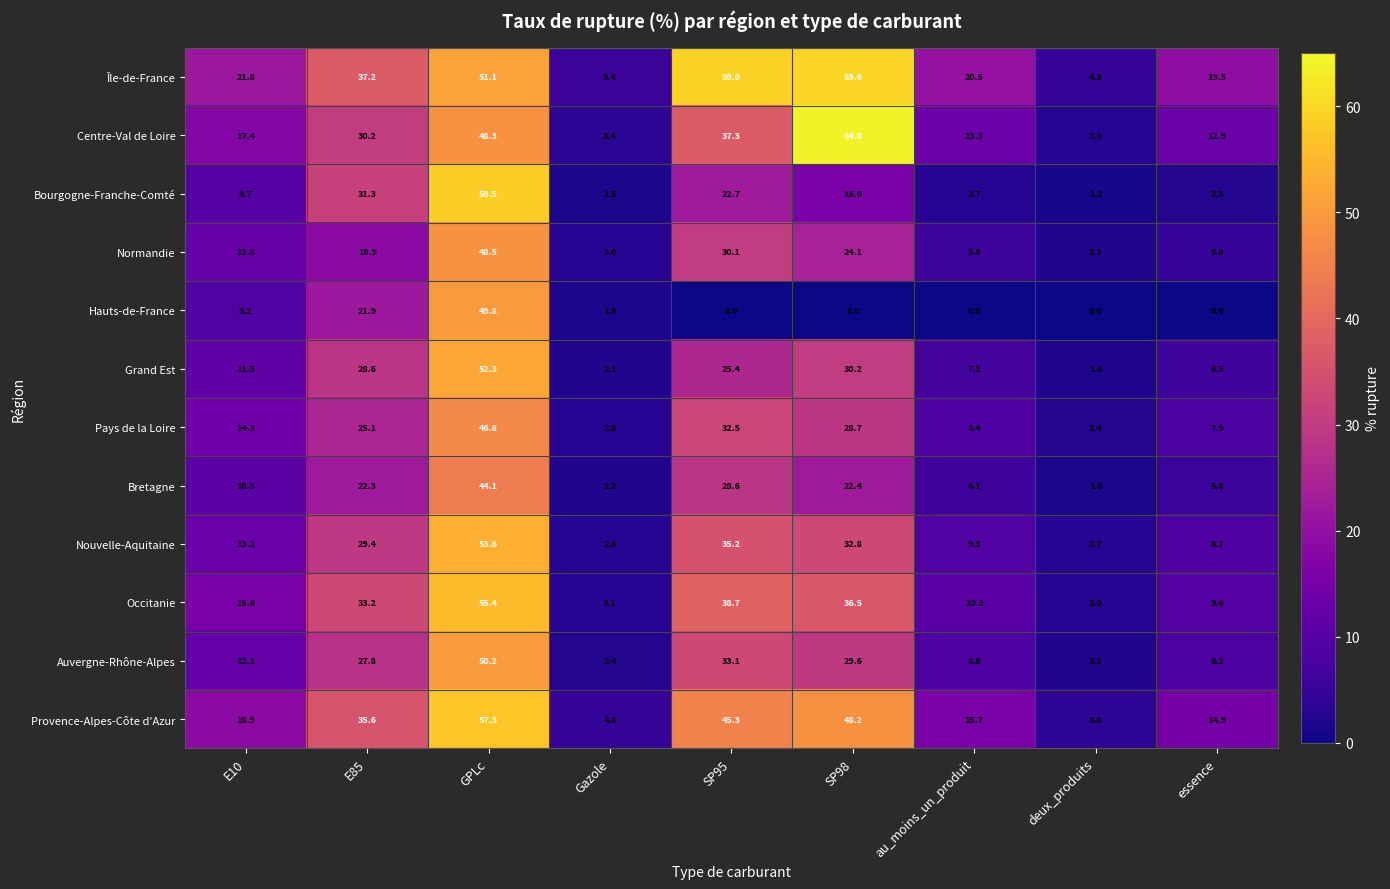

Which series has the largest total across all categories?

Île-de-France